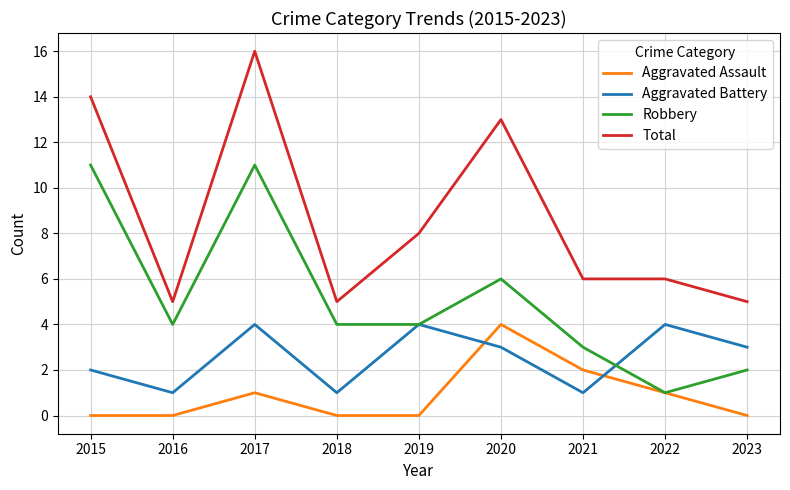

Count the Robbery values in the range 3 to 6.

5